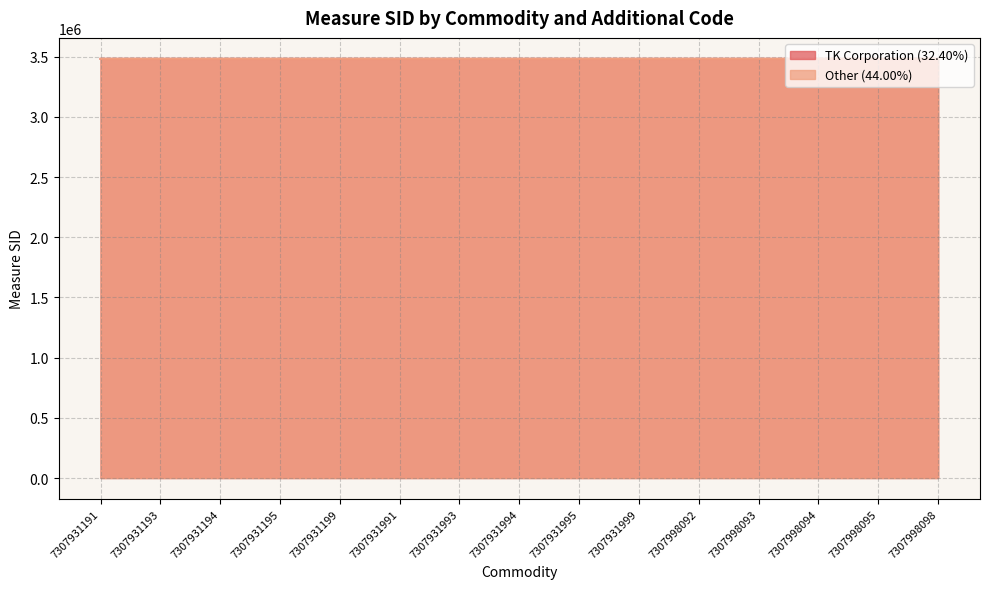

Is the value of TK Corporation (32.40%) at 7307931991 greater than the value of Other (44.00%) at 7307931195?

No